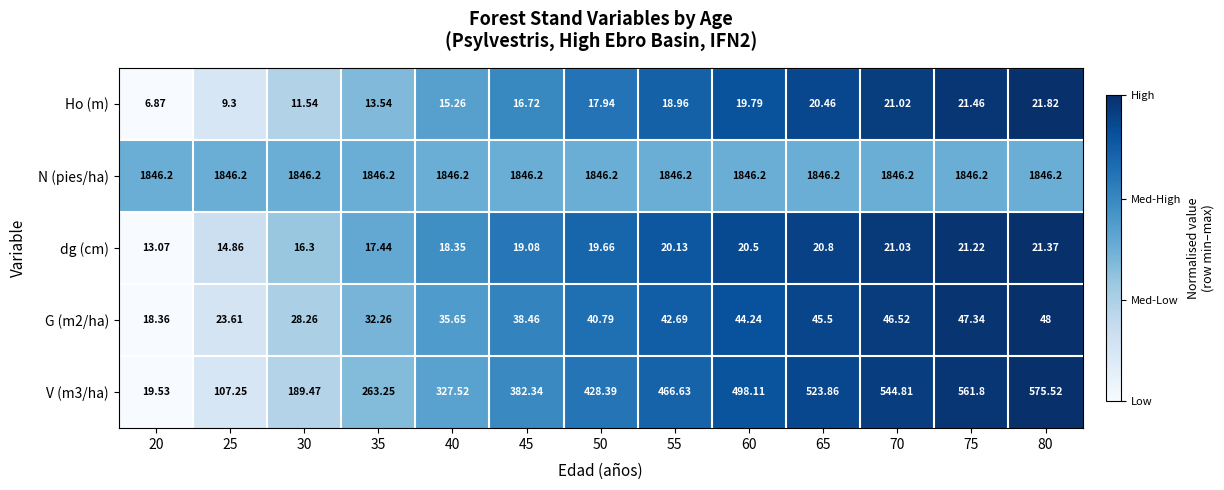

Is the value of N (pies/ha) at 35 greater than the value of V (m3/ha) at 70?

Yes